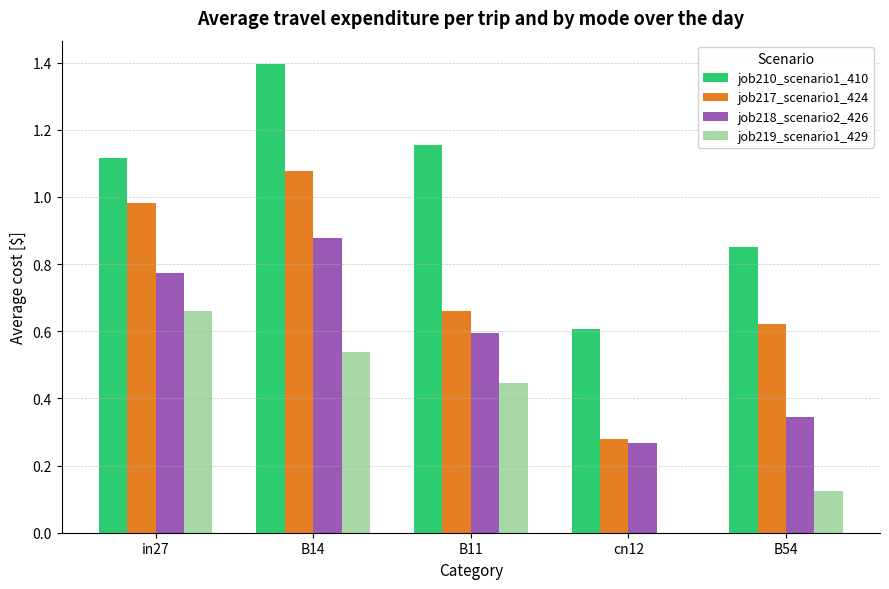

The value of job219_scenario1_429 at in27 is 1.1. True or false?

False